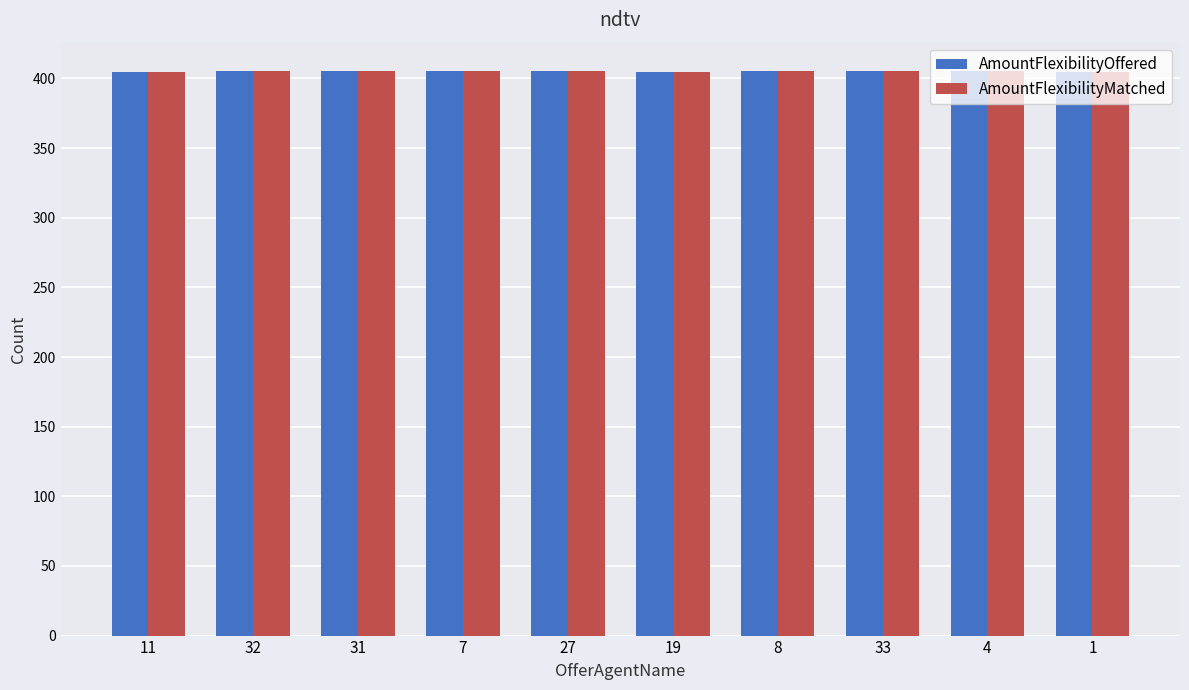

What is the sum of all AmountFlexibilityMatched values?

4051.2